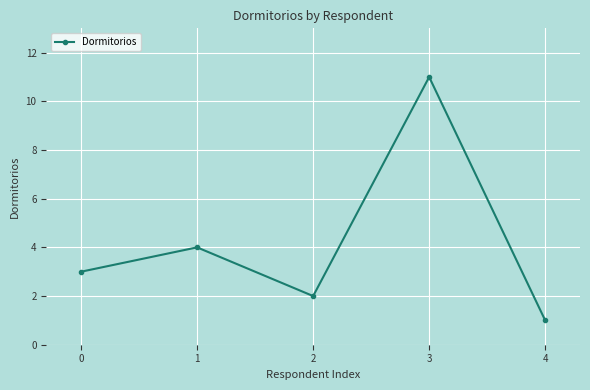

Is it true that the value at 0 is 1?

False